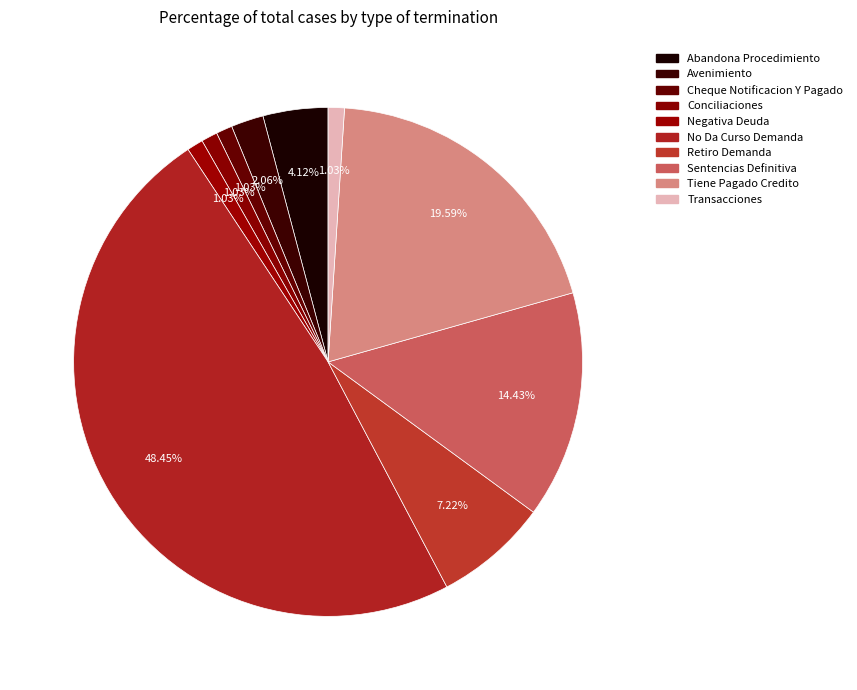

What percentage is the Cheque Notificacion Y Pagado slice, to the nearest percent?

1%